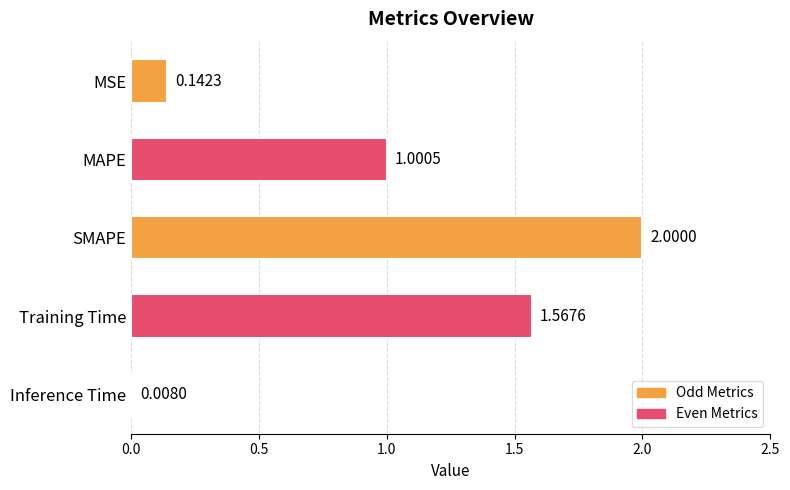

Approximately how many times larger is the value at MAPE compared to Training Time?

0.6